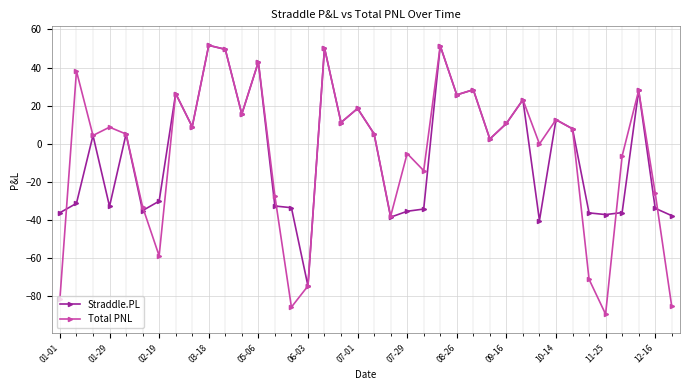

True or false: Total PNL has more than 2 points higher than both neighbors.

True